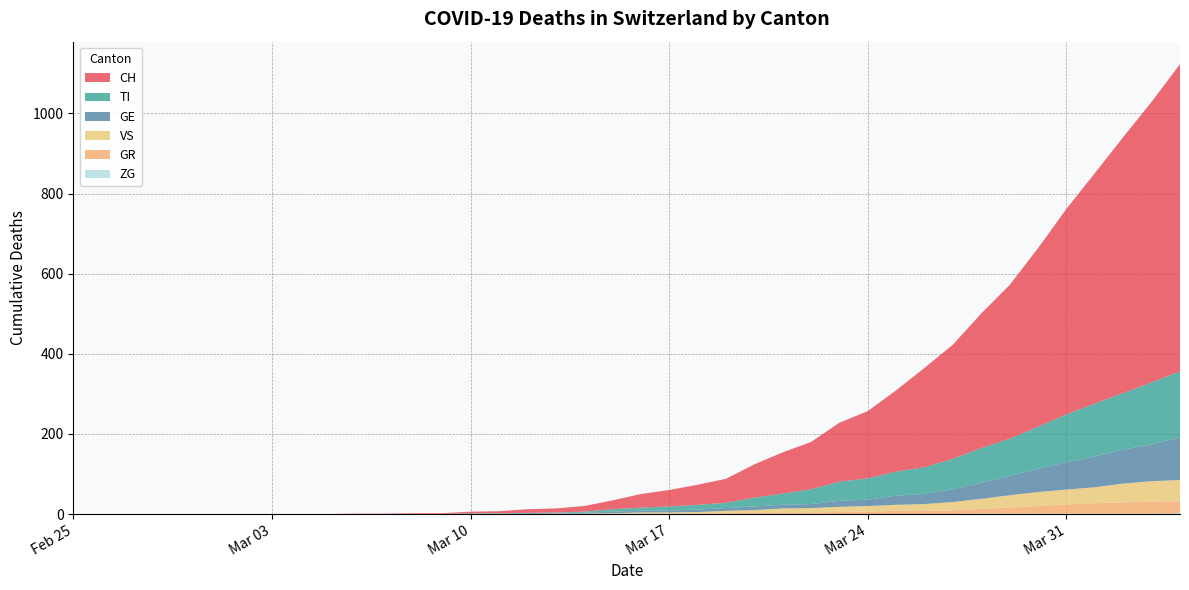

Reading right to left, list all the values displayed in this chart.

CH: 39=767	38=700	37=639	36=575	35=513	34=446	33=384	32=336	31=285	30=248	29=203	28=168	27=147	26=118	25=103	24=83	23=60	22=50	21=41	20=34	19=22	18=14	17=10	16=9	15=5	14=4	13=2	12=2	11=1	10=1	9=0	8=0	7=0	6=0	5=0	4=0	3=0	2=0	1=0	0=0
GE: 39=106	38=92	37=85	36=77	35=68	34=58	33=48	32=40	31=32	30=25	29=23	28=16	27=15	26=10	25=9	24=9	23=7	22=6	21=5	20=4	19=4	18=2	17=2	16=2	15=1	14=1	13=0	12=0	11=0	10=0	9=0	8=0	7=0	6=0	5=0	4=0	3=0	2=0	1=0	0=0
TI: 39=165	38=155	37=141	36=132	35=120	34=105	33=93	32=87	31=76	30=67	29=60	28=53	27=48	26=37	25=28	24=22	23=13	22=12	21=10	20=8	19=6	18=3	17=1	16=1	15=1	14=1	13=0	12=0	11=0	10=0	9=0	8=0	7=0	6=0	5=0	4=0	3=0	2=0	1=0	0=0
VS: 39=53	38=51	37=47	36=40	35=37	34=35	33=31	32=25	31=21	30=17	29=15	28=14	27=13	26=11	25=10	24=7	23=6	22=4	21=3	20=3	19=2	18=1	17=1	16=0	15=0	14=0	13=0	12=0	11=0	10=0	9=0	8=0	7=0	6=0	5=0	4=0	3=0	2=0	1=0	0=0
GR: 39=30	38=30	37=28	36=26	35=23	34=19	33=15	32=12	31=9	30=8	29=8	28=6	27=5	26=4	25=4	24=3	23=2	22=1	21=1	20=1	19=0	18=0	17=0	16=0	15=0	14=0	13=0	12=0	11=0	10=0	9=0	8=0	7=0	6=0	5=0	4=0	3=0	2=0	1=0	0=0
ZG: 39=2	38=1	37=1	36=1	35=1	34=1	33=1	32=1	31=0	30=0	29=0	28=0	27=0	26=0	25=0	24=0	23=0	22=0	21=0	20=0	19=0	18=0	17=0	16=0	15=0	14=0	13=0	12=0	11=0	10=0	9=0	8=0	7=0	6=0	5=0	4=0	3=0	2=0	1=0	0=0